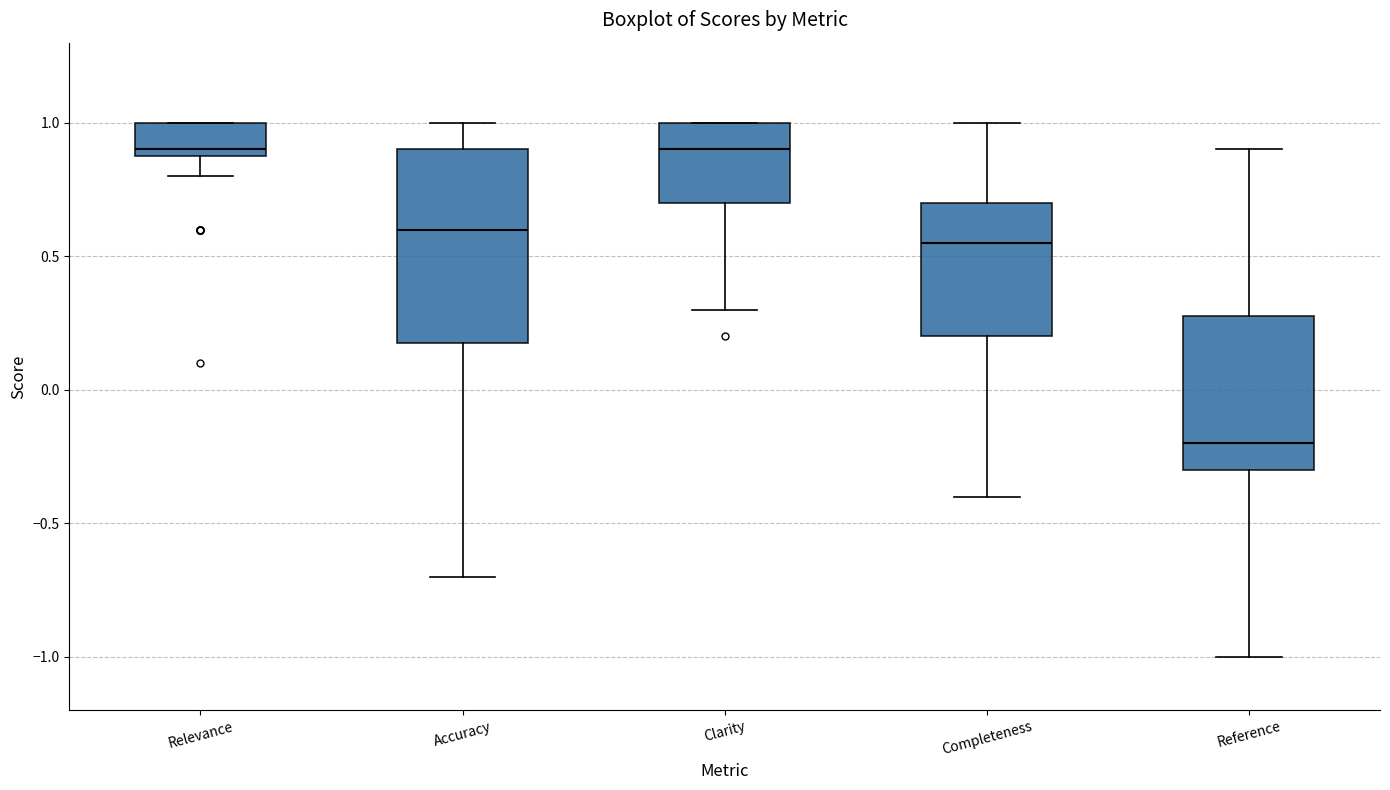

Reading left to right, transcribe this box plot: for each box, give where its median line is, the range the box spans, and where its two whiskers end, as read against the y-axis. The values are not printed on the chart, so give them approximately, as read against the axis.

Relevance: median 0.90 (just above the box's lower edge), box 0.90 to 1.00, whiskers 0.80 to 1.00
Accuracy: median 0.60, box 0.20 to 0.90, whiskers -0.70 to 1.00
Clarity: median 0.90, box 0.70 to 1.00, whiskers 0.30 to 1.00
Completeness: median 0.55, box 0.20 to 0.70, whiskers -0.40 to 1.00
Reference: median -0.20, box -0.30 to 0.30, whiskers -1.00 to 0.90